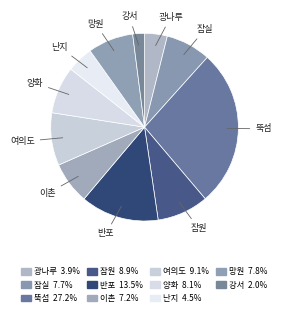

Is there a majority slice in this chart?

No